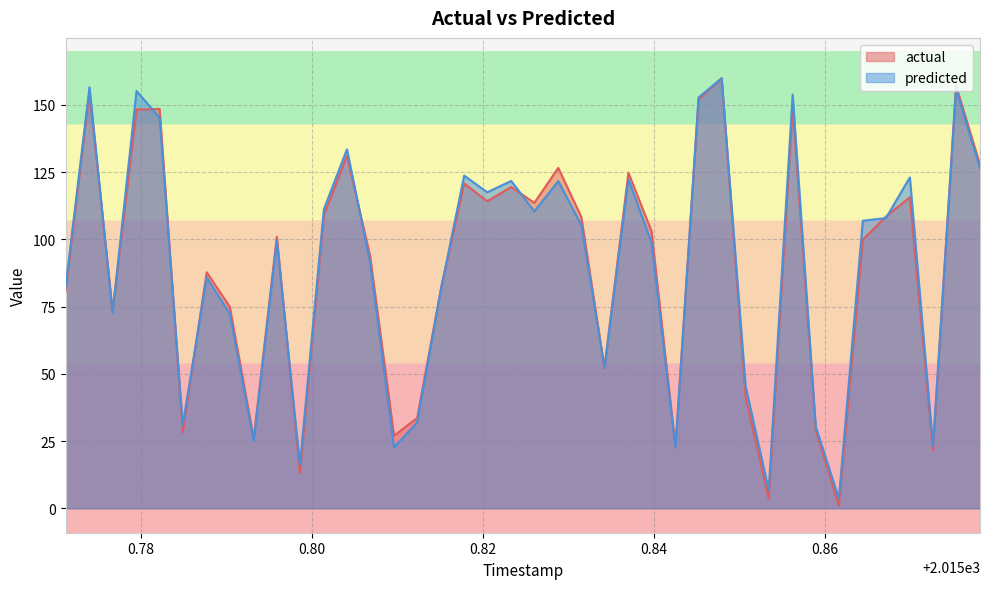

What is the total value across all series at 2015.8315?

213.5